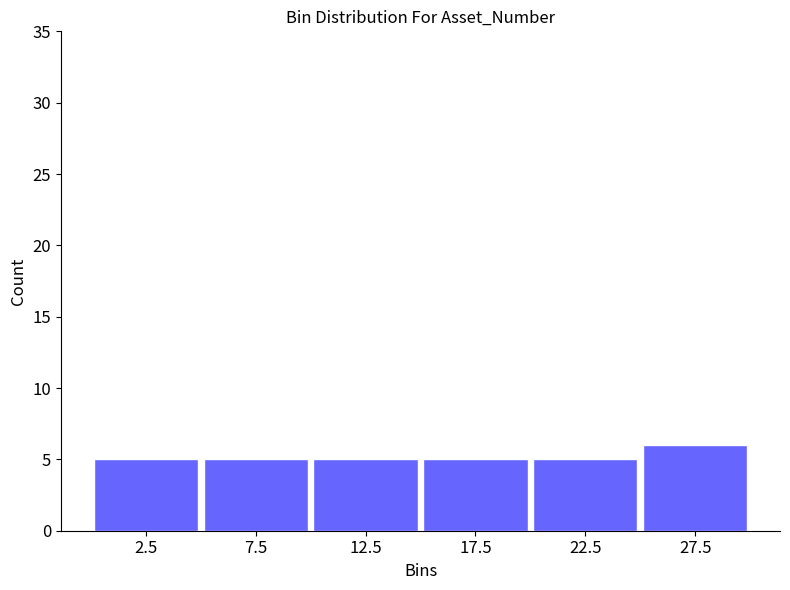

Reading left to right, list every bar in this chart as the range it spans on the x-axis followed by its height. The values are not printed on the chart, so give them approximately, as read against the axis.

0 to 5: 5
5 to 10: 5
10 to 15: 5
15 to 20: 5
20 to 25: 5
25 to 30: 6